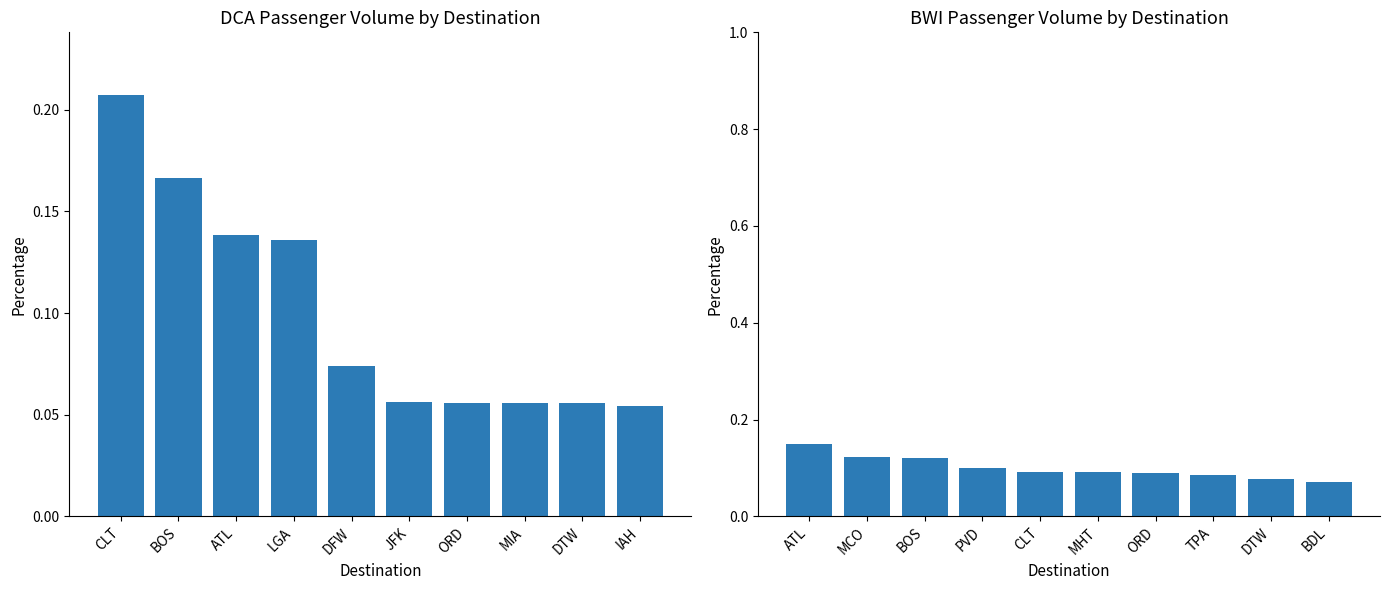

What is the maximum value for n.BWI?

0.1